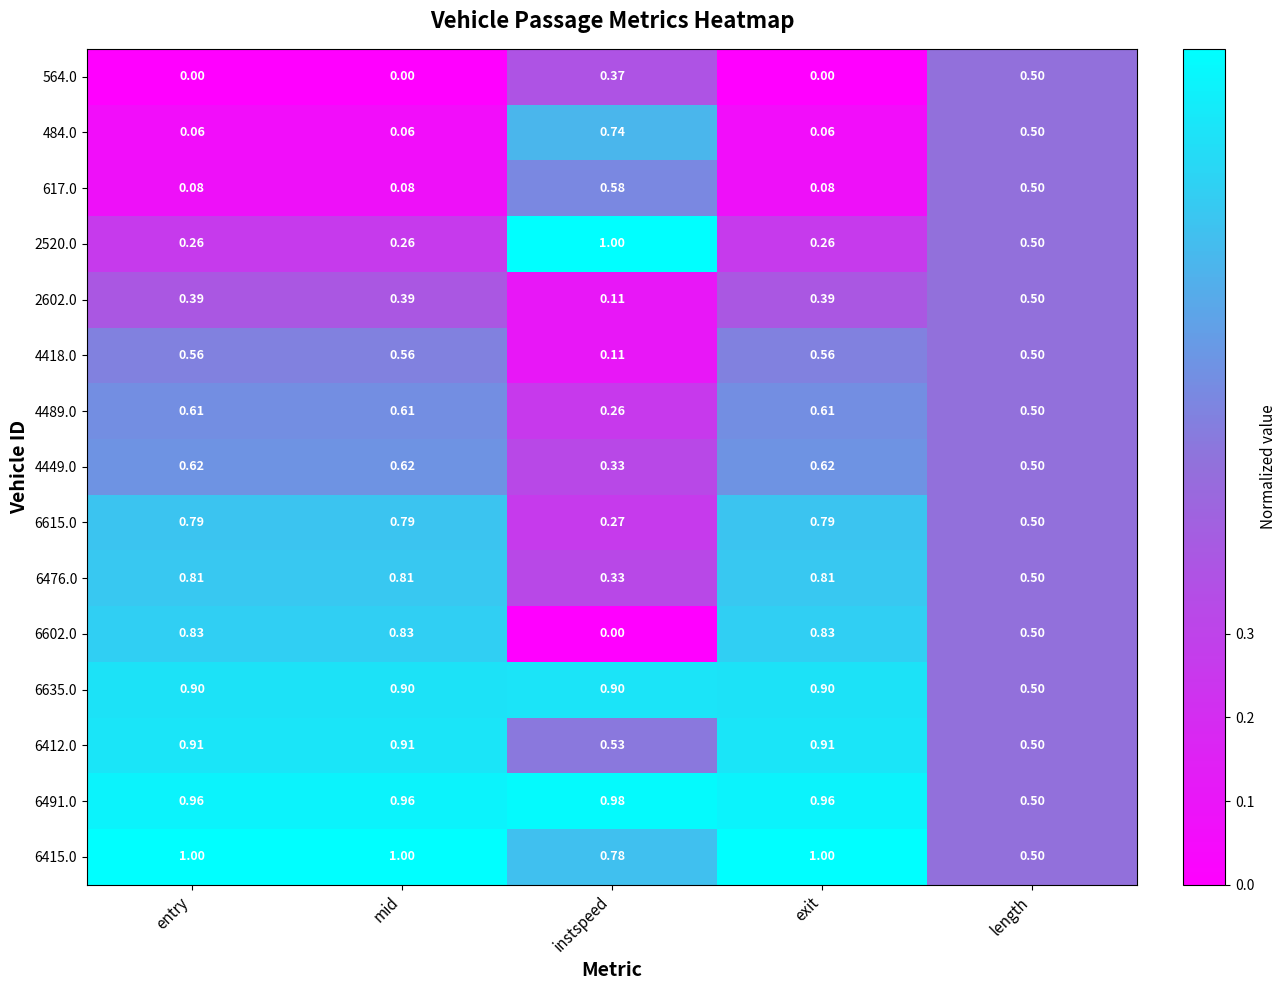

Is the value of 6635.0 at length greater than the value of 2520.0 at mid?

Yes